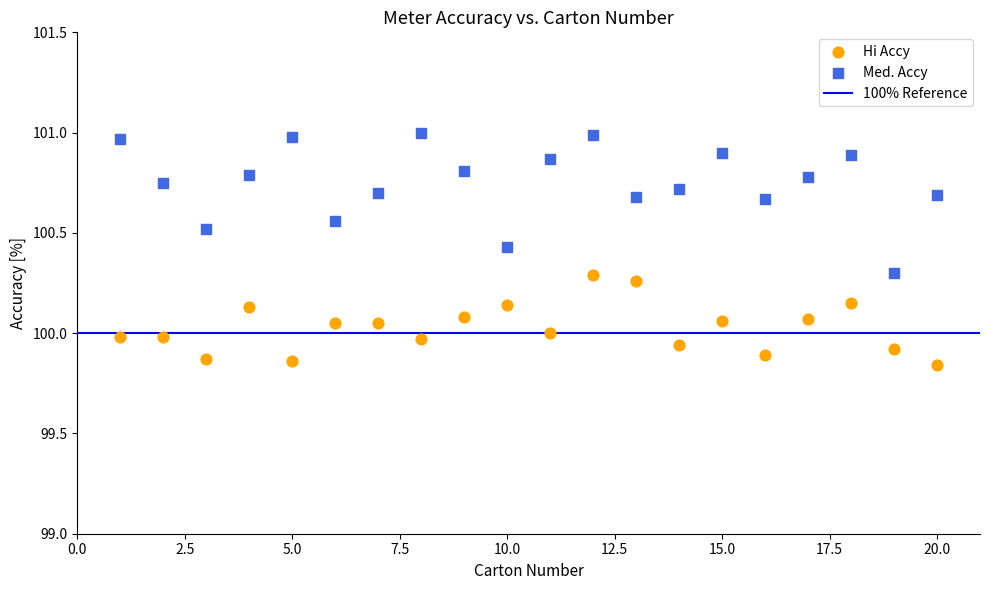

Which series contains the highest Y value?

Med. Accy